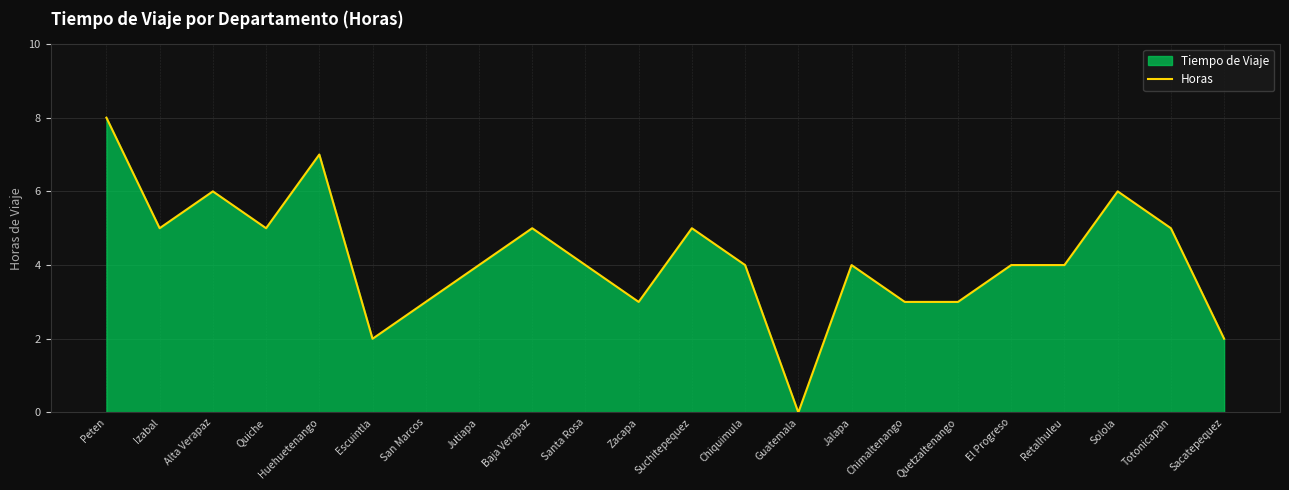

Is it true that the value at Zacapa is 4?

False